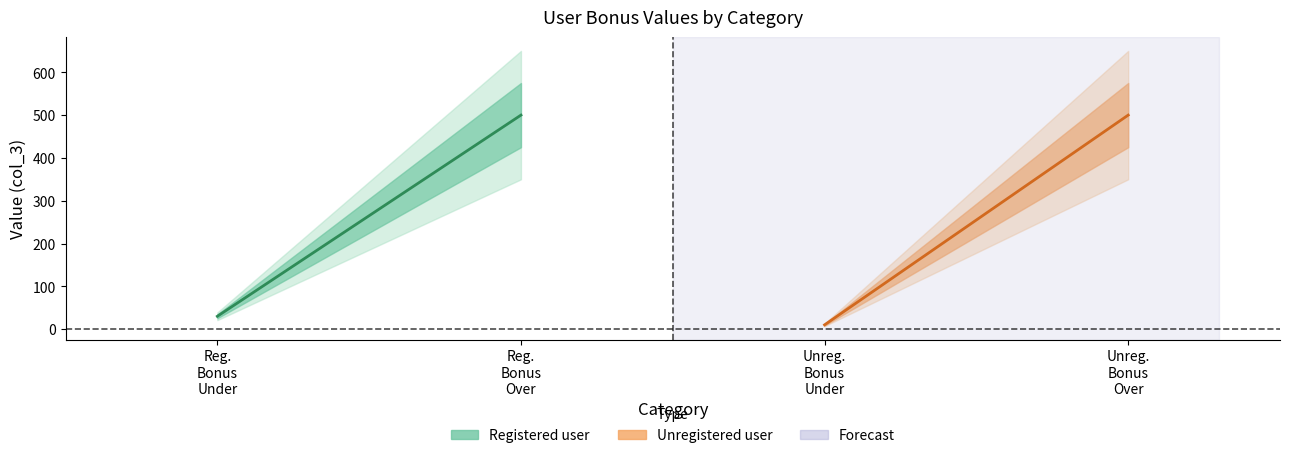

What is the difference between the maximum and minimum values?

490